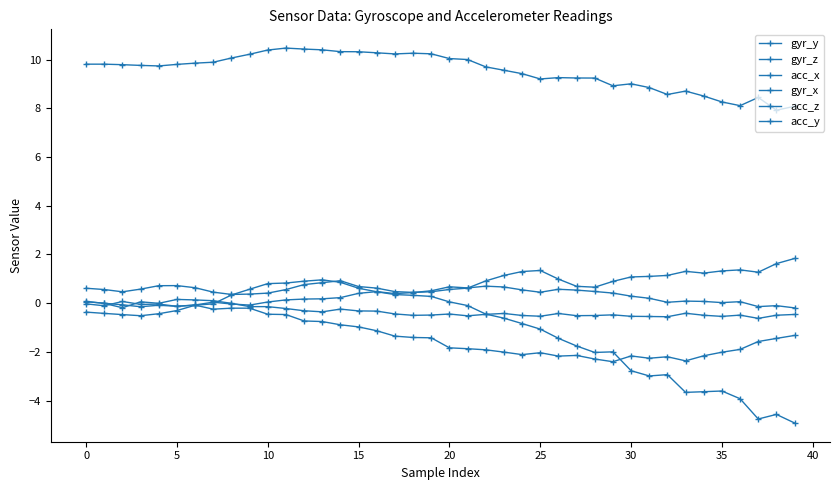

Does the chart display data point markers on the line(s)?

Yes